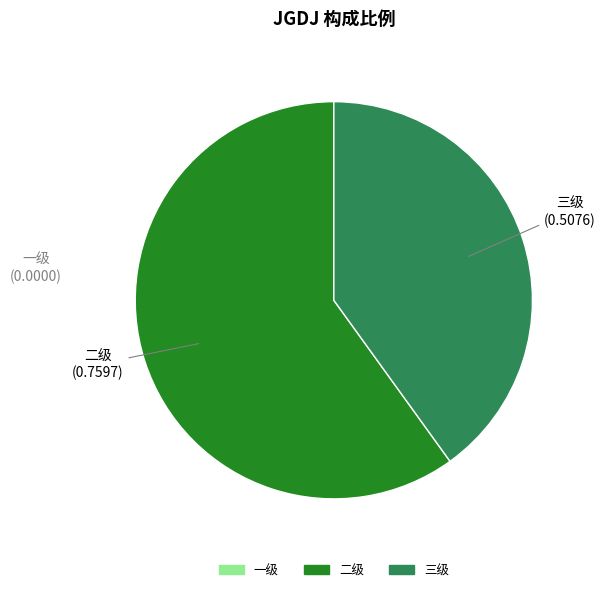

Is there a majority slice in this chart?

Yes